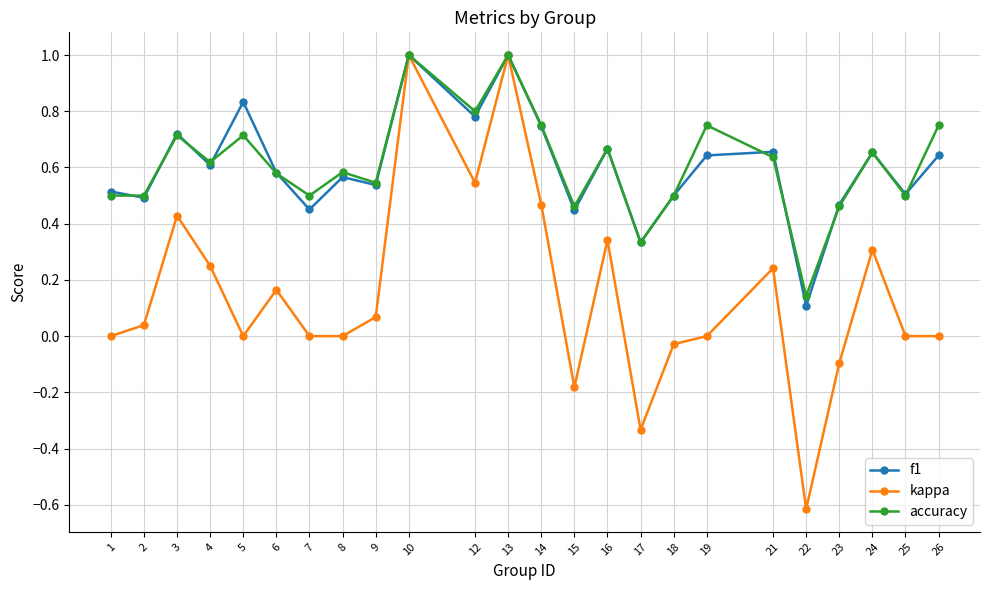

The value of accuracy at 2 is 0.7. True or false?

False